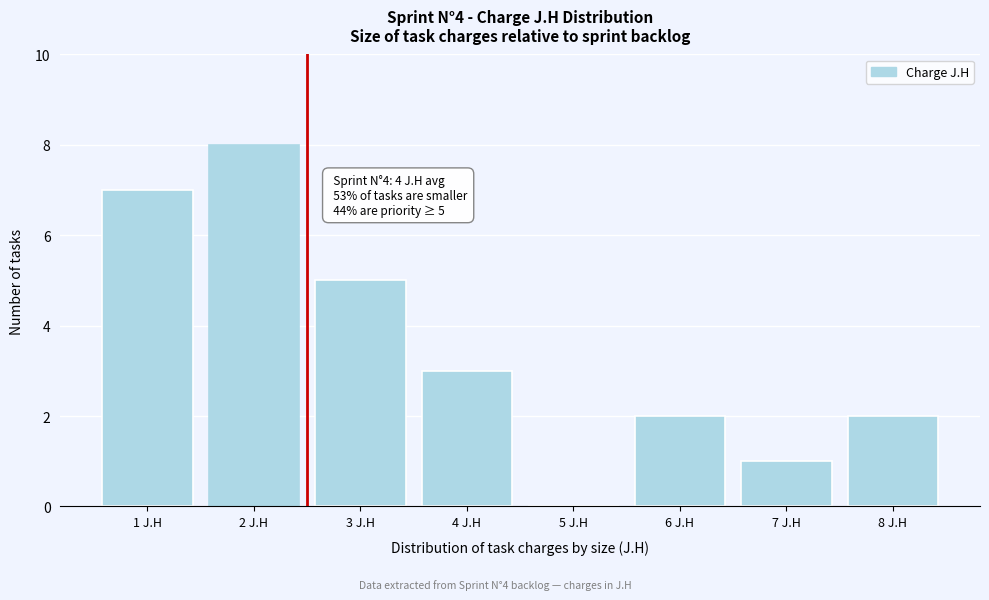

Reading left to right, what are all the values shown in this chart?

1 J.H=7	2 J.H=8	3 J.H=5	4 J.H=3	5 J.H=0	6 J.H=2	7 J.H=1	8 J.H=2